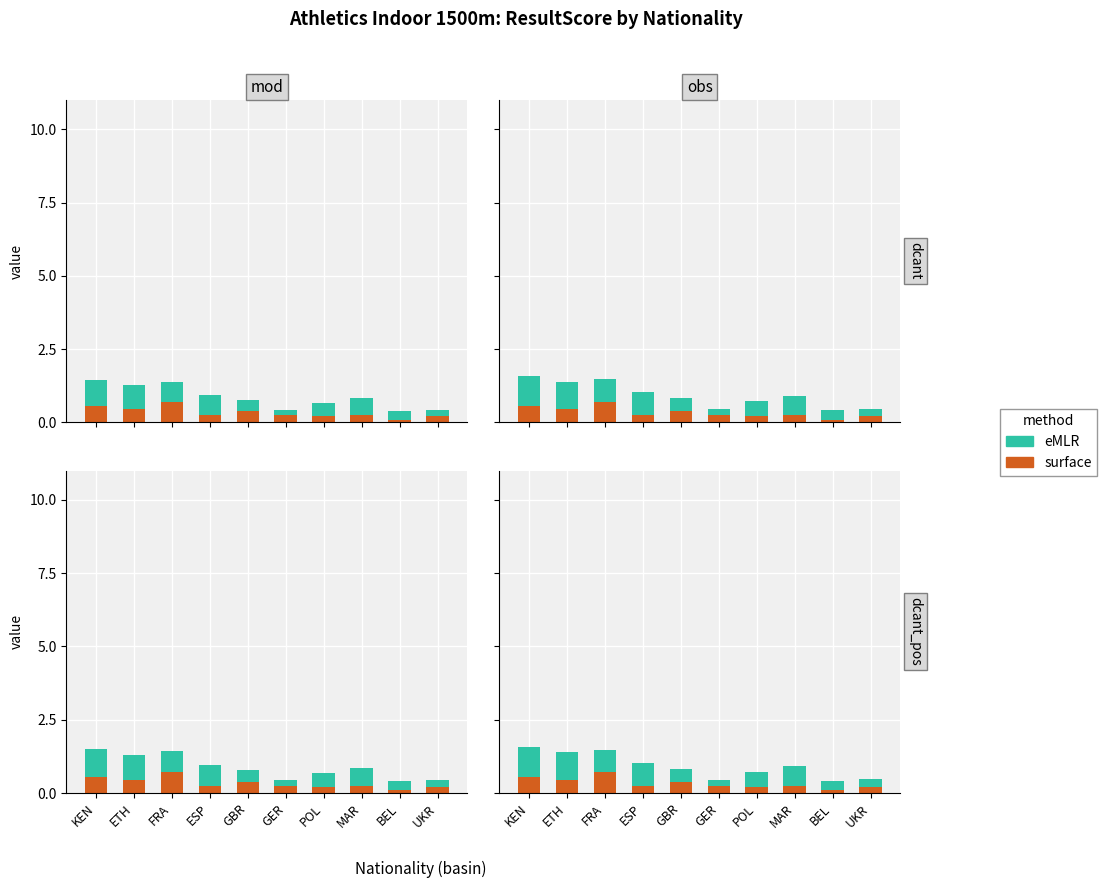

Reading left to right, extract all data points from this chart.

surface: 0.6	0.5	0.7	0.2	0.4	0.2	0.2	0.2	0.1	0.2
eMLR: 1.0	0.9	0.8	0.8	0.4	0.2	0.5	0.7	0.3	0.3